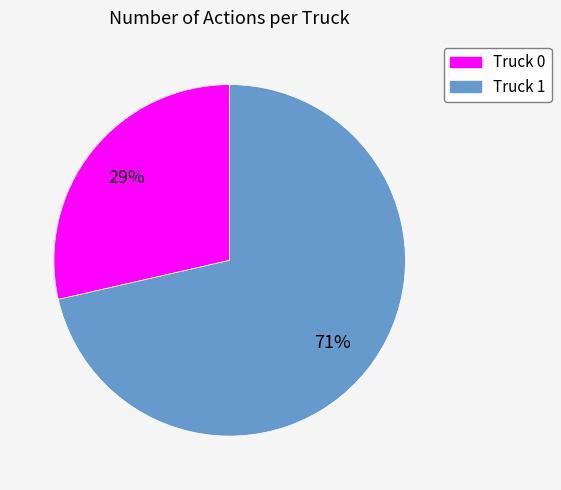

To the nearest percent, what percentage of the pie is Truck 1?

71%